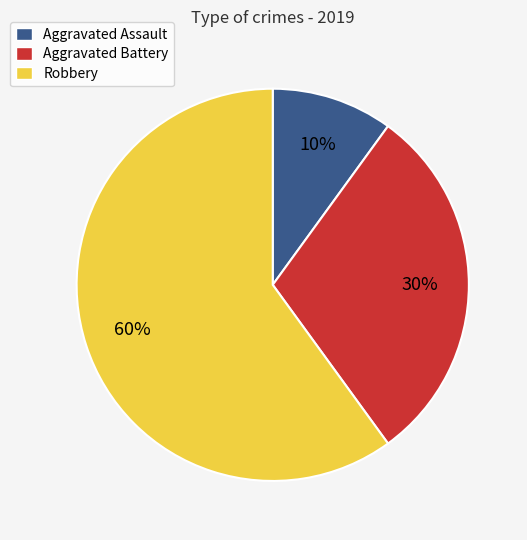

To the nearest percent, what is the difference between the largest and smallest slice percentages?

50%